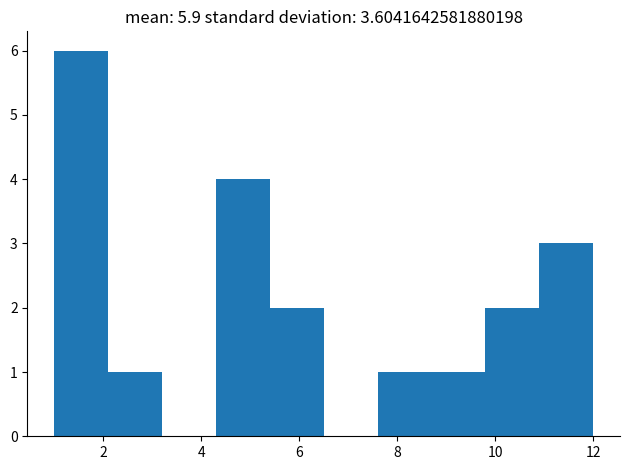

What is the height of the bar covering 4.3 to 5.4 on the x-axis? Neither the bar edges nor the heights are printed on the chart, so give them approximately, as read against the axes.

4